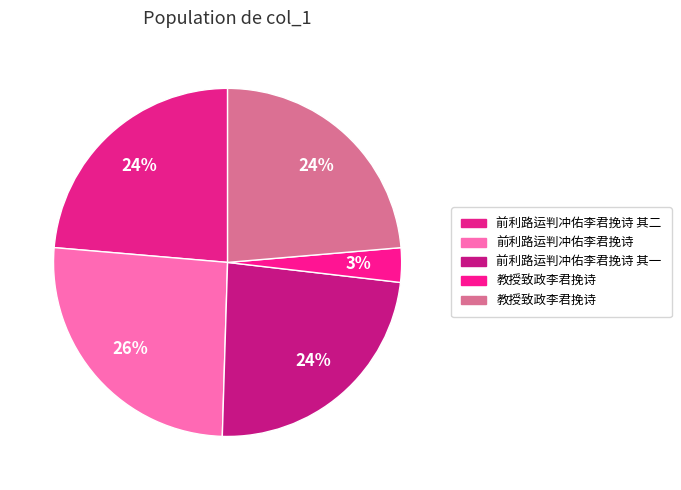

Count the number of slices in the pie.

5